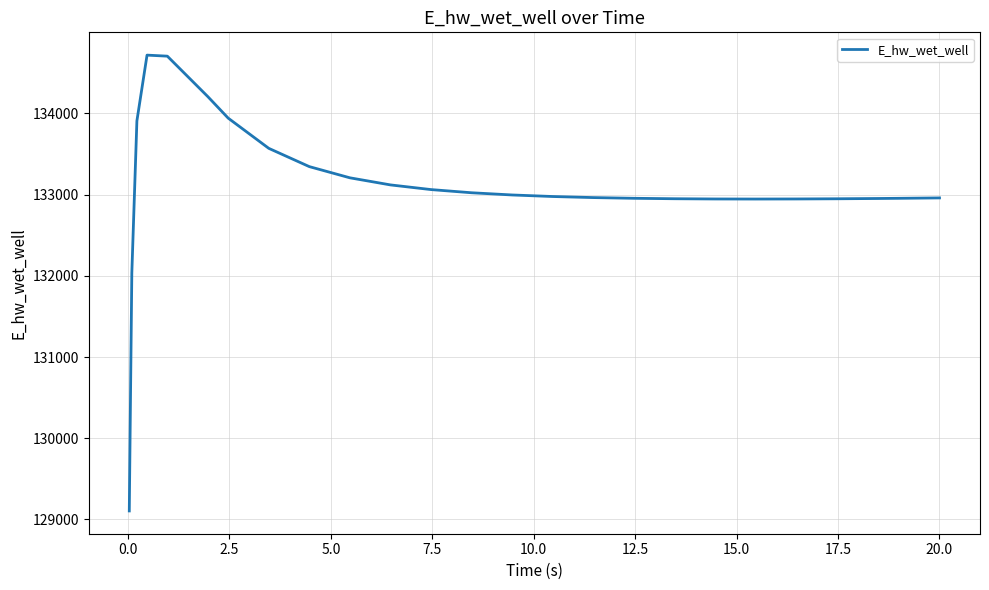

What is the difference between the maximum and minimum values?

5614.7